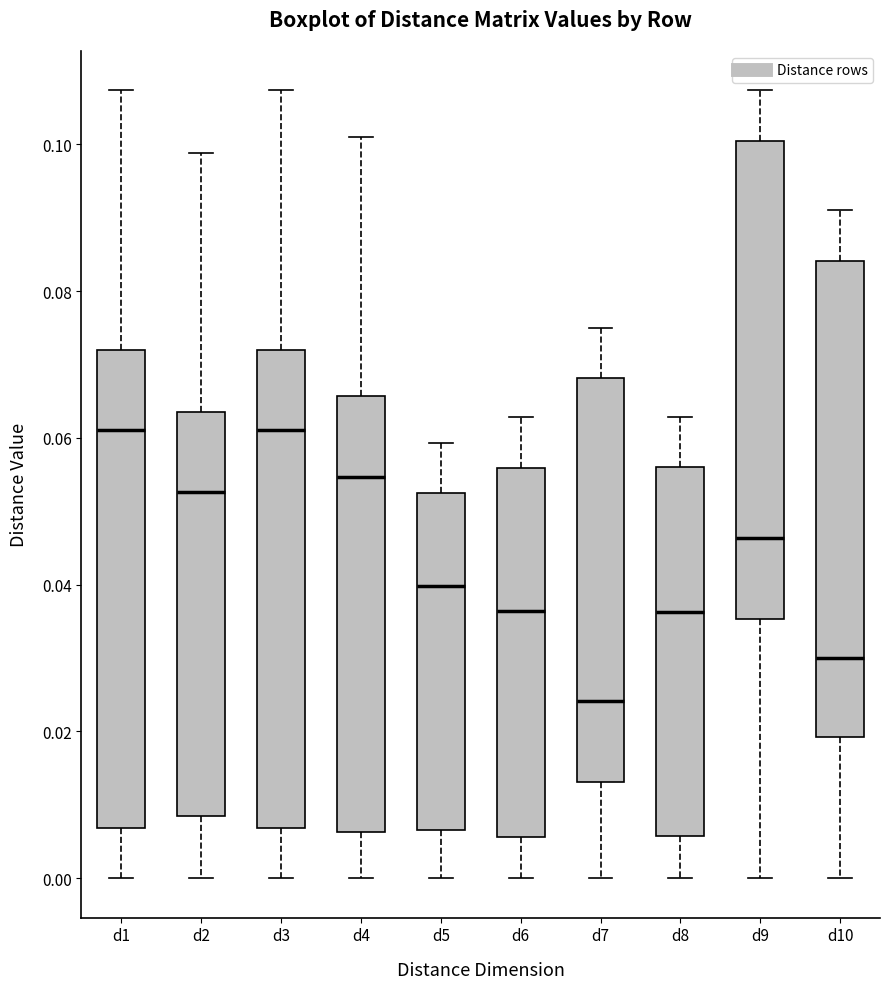

Reading left to right, transcribe this box plot: for each box, give where its median line is, the range the box spans, and where its two whiskers end, as read against the y-axis. The values are not printed on the chart, so give them approximately, as read against the axis.

d1: median 0.062, box 0.006 to 0.072, whiskers 0.000 to 0.108
d2: median 0.052, box 0.008 to 0.064, whiskers 0.000 to 0.098
d3: median 0.062, box 0.006 to 0.072, whiskers 0.000 to 0.108
d4: median 0.054, box 0.006 to 0.066, whiskers 0.000 to 0.102
d5: median 0.040, box 0.006 to 0.052, whiskers 0.000 to 0.060
d6: median 0.036, box 0.006 to 0.056, whiskers 0.000 to 0.062
d7: median 0.024, box 0.014 to 0.068, whiskers 0.000 to 0.076
d8: median 0.036, box 0.006 to 0.056, whiskers 0.000 to 0.062
d9: median 0.046, box 0.036 to 0.100, whiskers 0.000 to 0.108
d10: median 0.030, box 0.020 to 0.084, whiskers 0.000 to 0.090